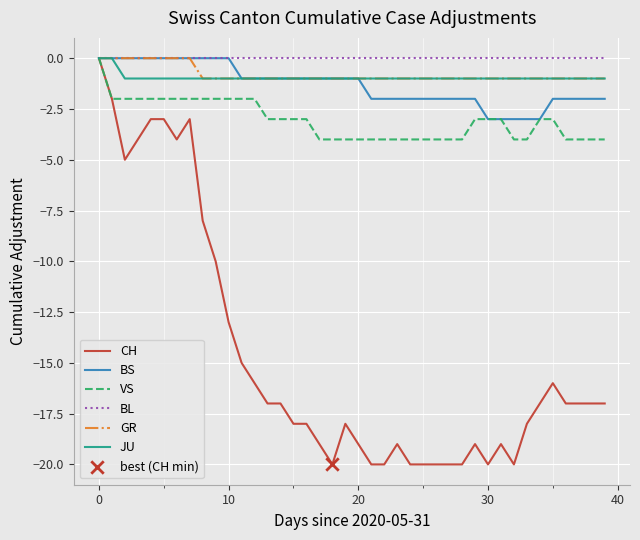

Which series has the widest spread of values?

CH